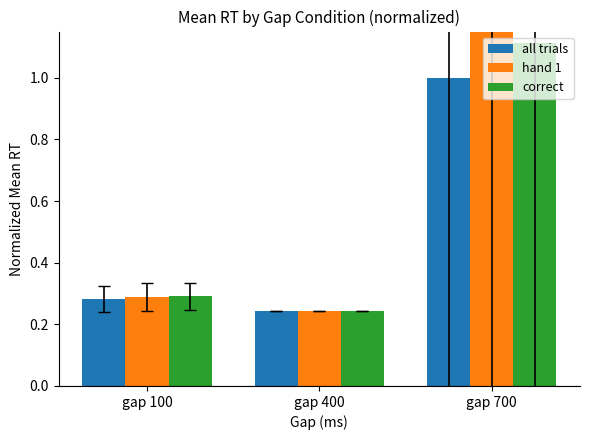

What is the value of the all trials bar at the 2nd from the left?

0.2